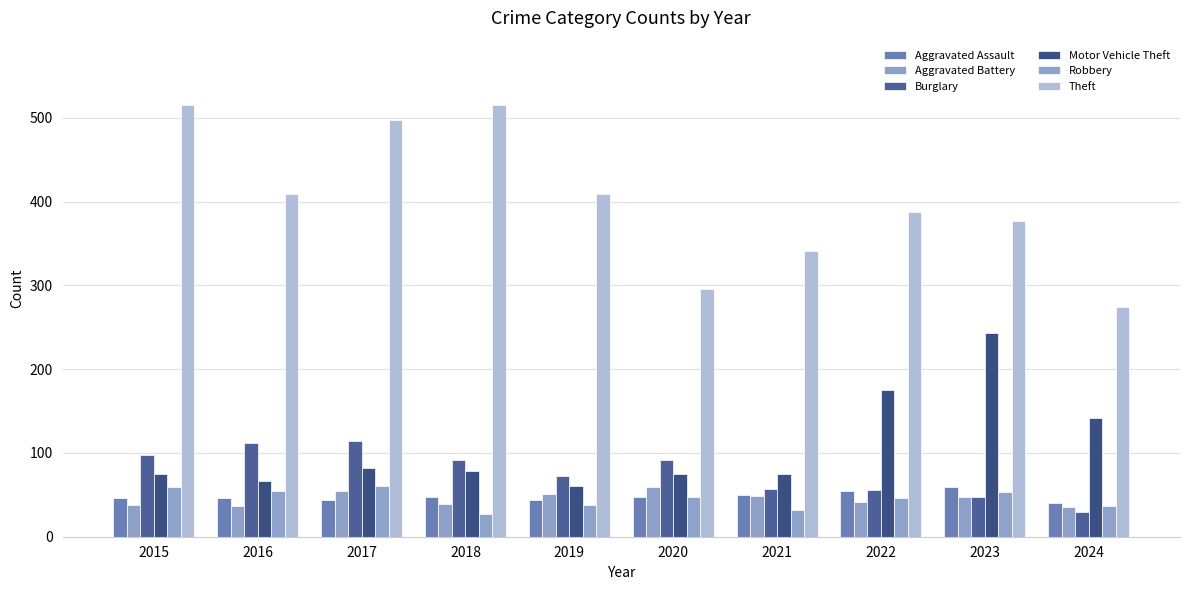

Between 2018 and 2024, which series saw the biggest shift?

Theft